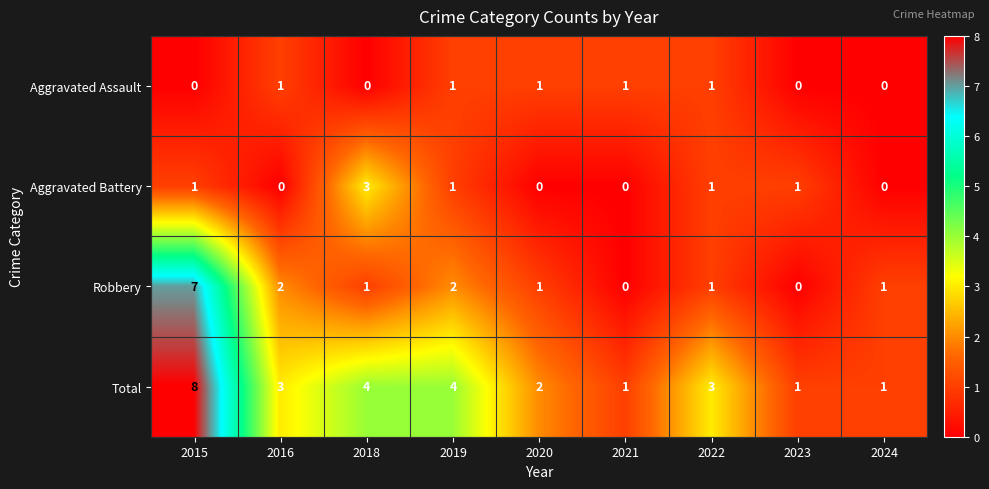

Between 2019 and 2023, which series saw the biggest shift?

Total